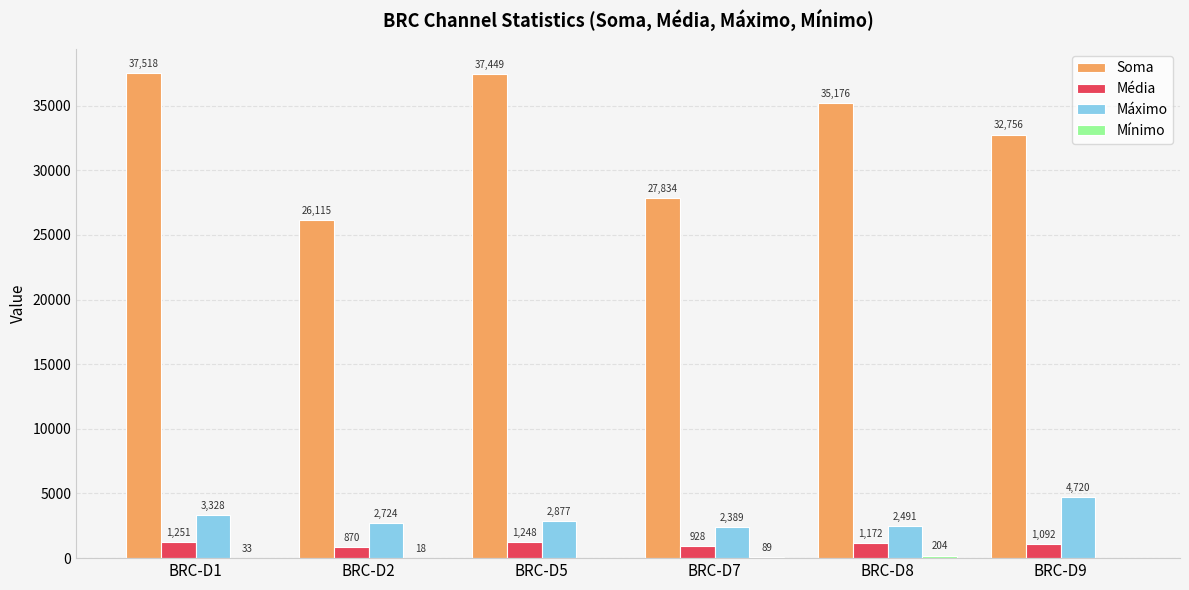

What is the maximum value for Soma?

37518.0